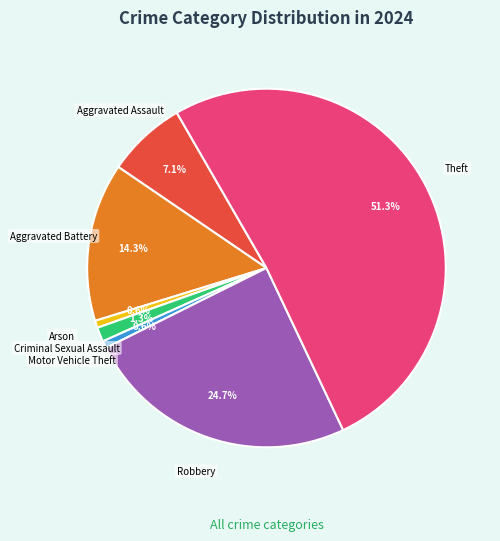

Which slice represents more than half of the pie?

Theft